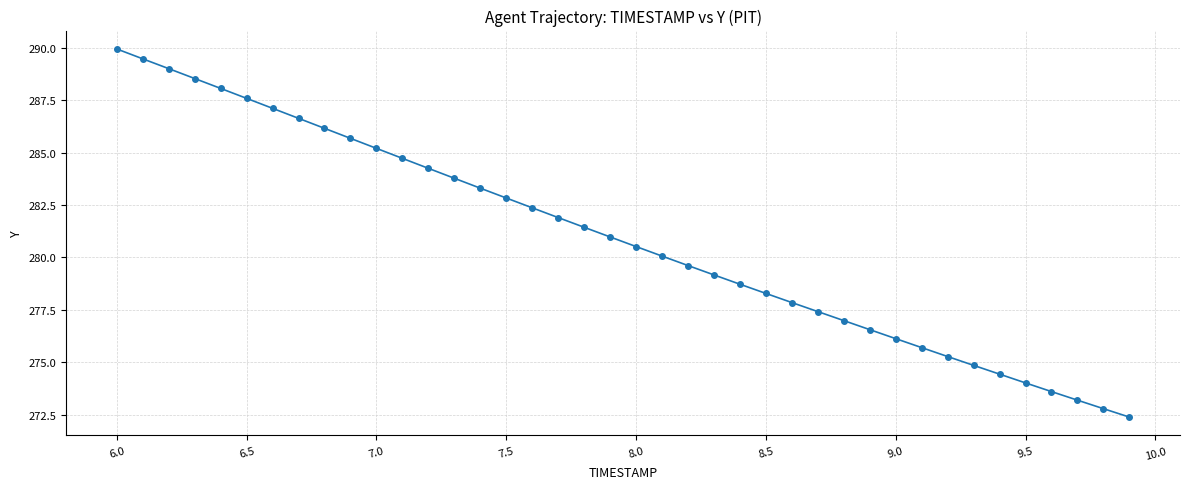

What is the value of the 23rd point from the left?

279.6